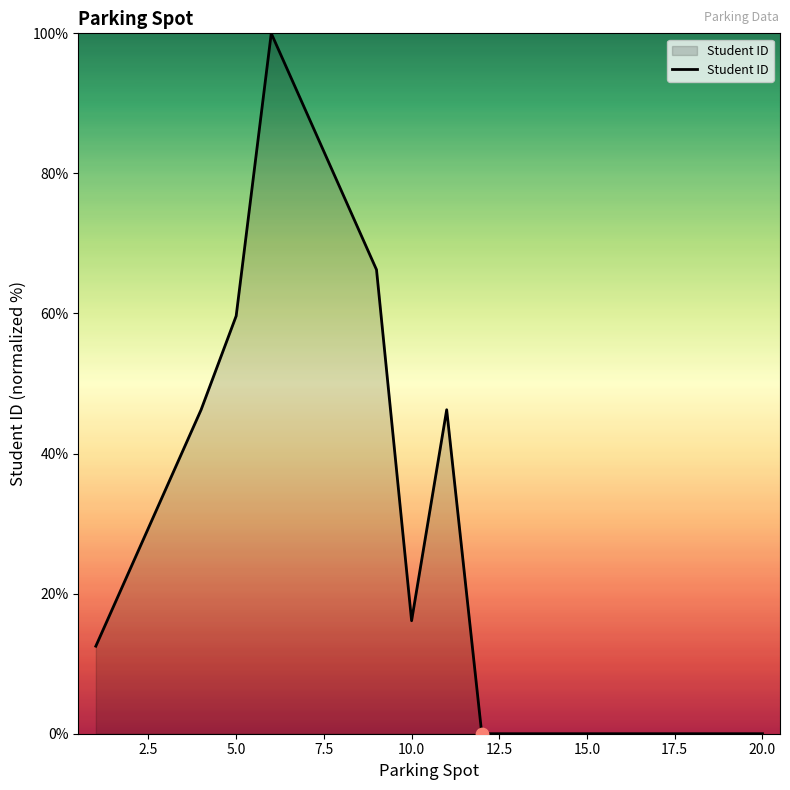

What is the difference between the maximum and minimum values?

100.0